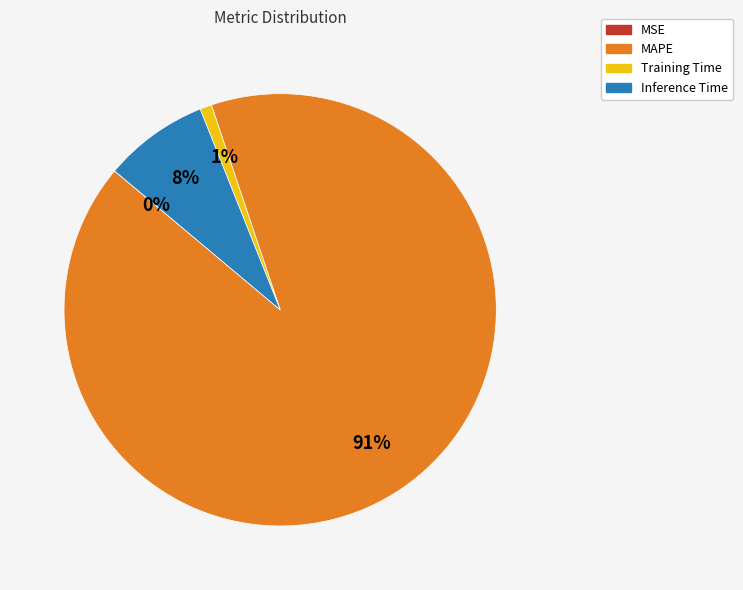

What is the largest slice in the pie chart?

MAPE